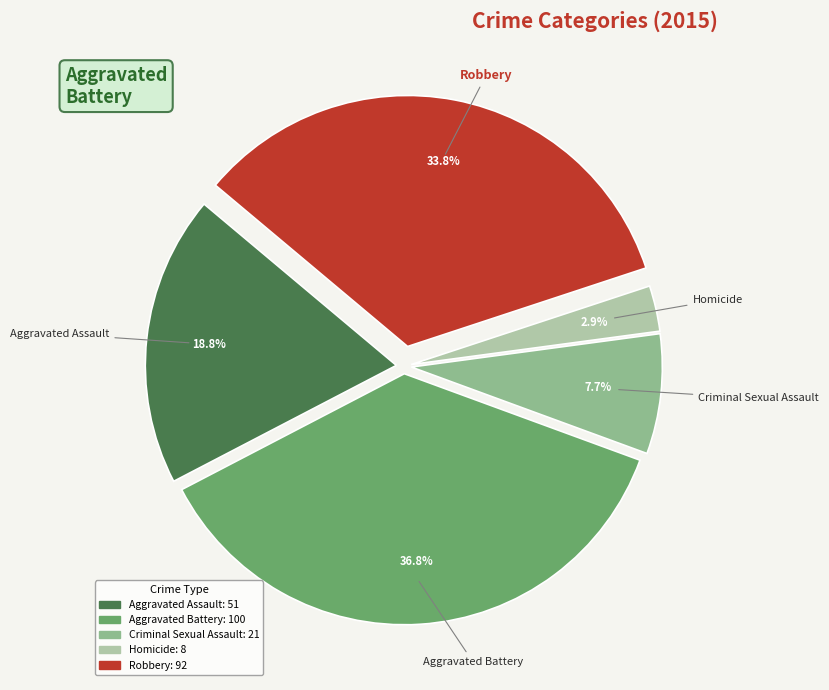

Count the number of slices in the pie.

5